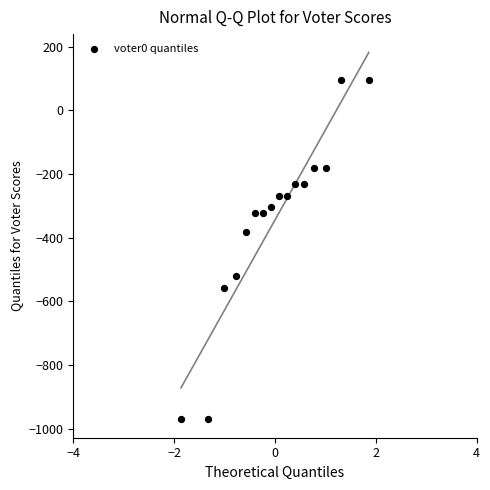

What is the range of Y values (max minus min)?

1068